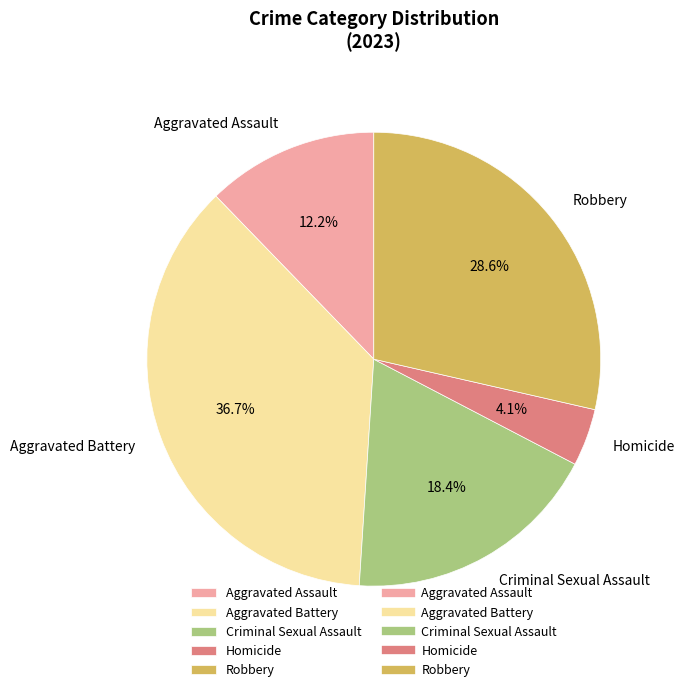

What is the total percentage of Robbery and Aggravated Battery?

65.3%